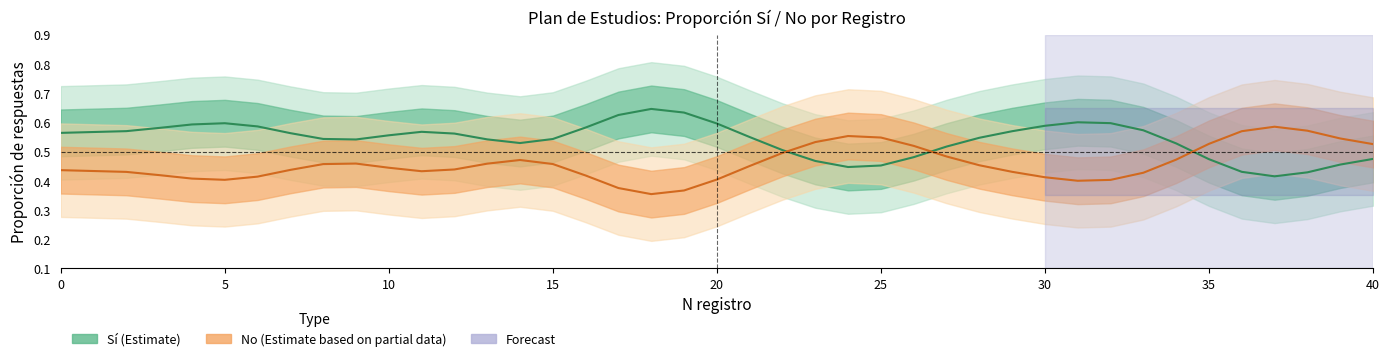

What is the minimum value for Sí (Estimate)?

0.4